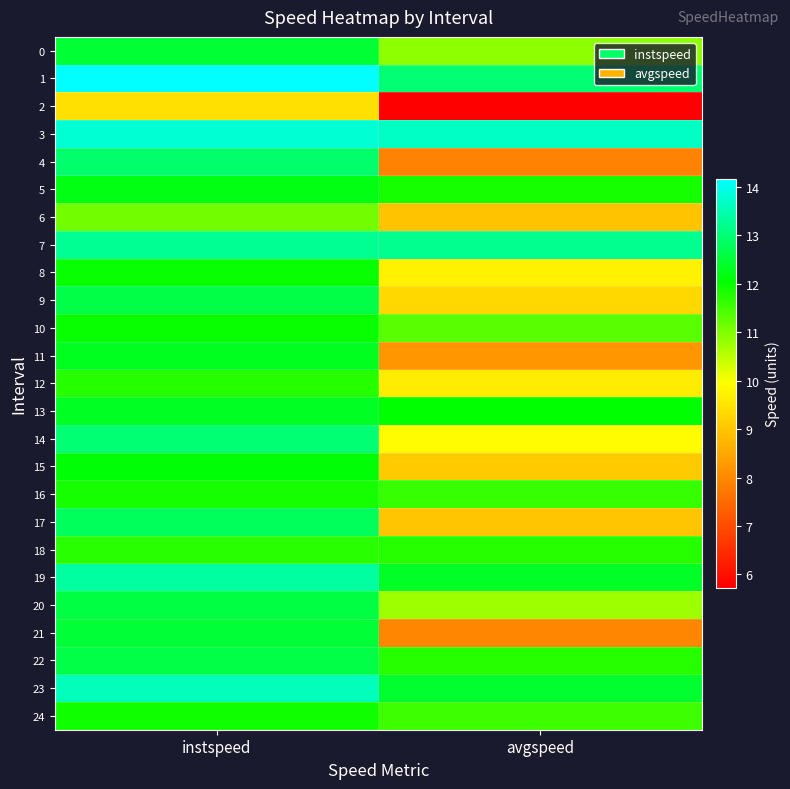

Reading right to left, transcribe all the data shown in this chart.

0: avgspeed=10.9	instspeed=12.5
1: avgspeed=13.0	instspeed=14.2
2: avgspeed=5.7	instspeed=9.4
3: avgspeed=13.7	instspeed=13.8
4: avgspeed=7.9	instspeed=12.9
5: avgspeed=11.9	instspeed=12.2
6: avgspeed=9.0	instspeed=11.1
7: avgspeed=13.2	instspeed=13.3
8: avgspeed=9.7	instspeed=12.0
9: avgspeed=9.3	instspeed=12.6
10: avgspeed=11.3	instspeed=12.0
11: avgspeed=8.2	instspeed=12.3
12: avgspeed=9.6	instspeed=11.7
13: avgspeed=12.0	instspeed=12.3
14: avgspeed=9.9	instspeed=13.0
15: avgspeed=9.1	instspeed=12.1
16: avgspeed=11.6	instspeed=11.9
17: avgspeed=9.0	instspeed=12.8
18: avgspeed=11.7	instspeed=11.7
19: avgspeed=12.4	instspeed=13.3
20: avgspeed=10.7	instspeed=12.6
21: avgspeed=8.0	instspeed=12.5
22: avgspeed=11.7	instspeed=12.6
23: avgspeed=12.4	instspeed=13.6
24: avgspeed=11.5	instspeed=11.9